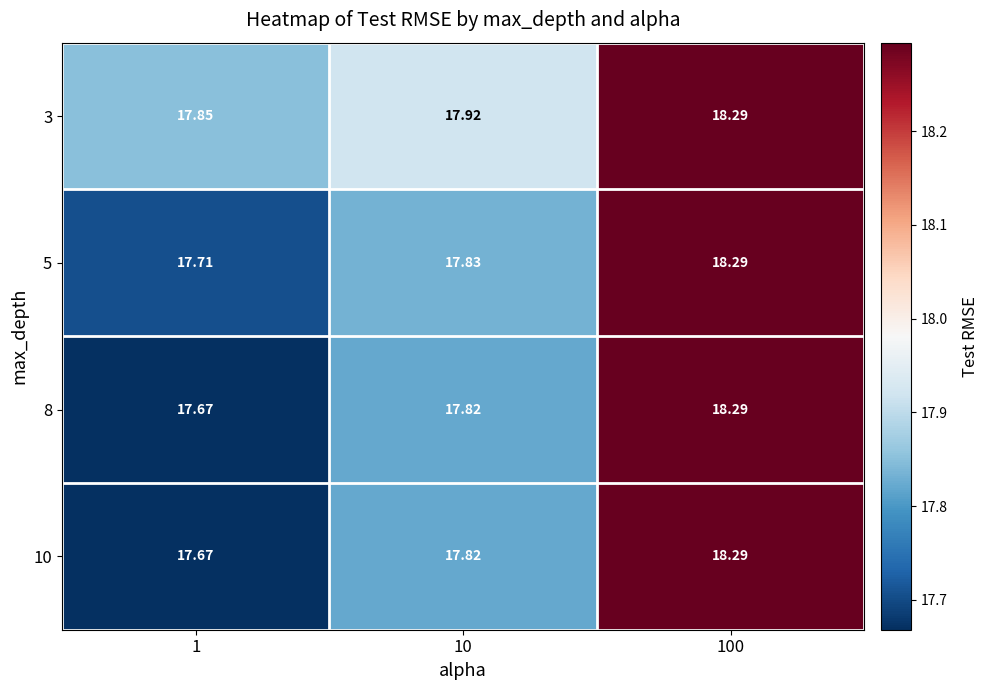

Is the value of 10 at 1 greater than the value of 5 at 1?

No